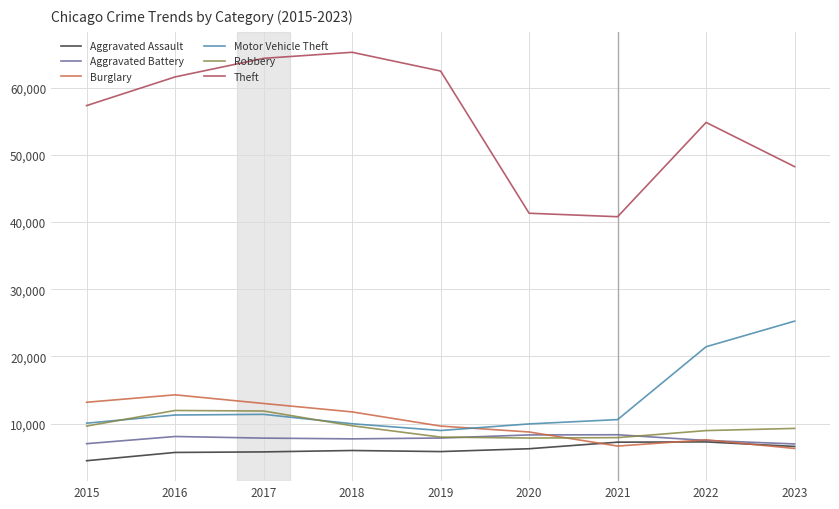

True or false: Robbery and Burglary cross at least once.

True